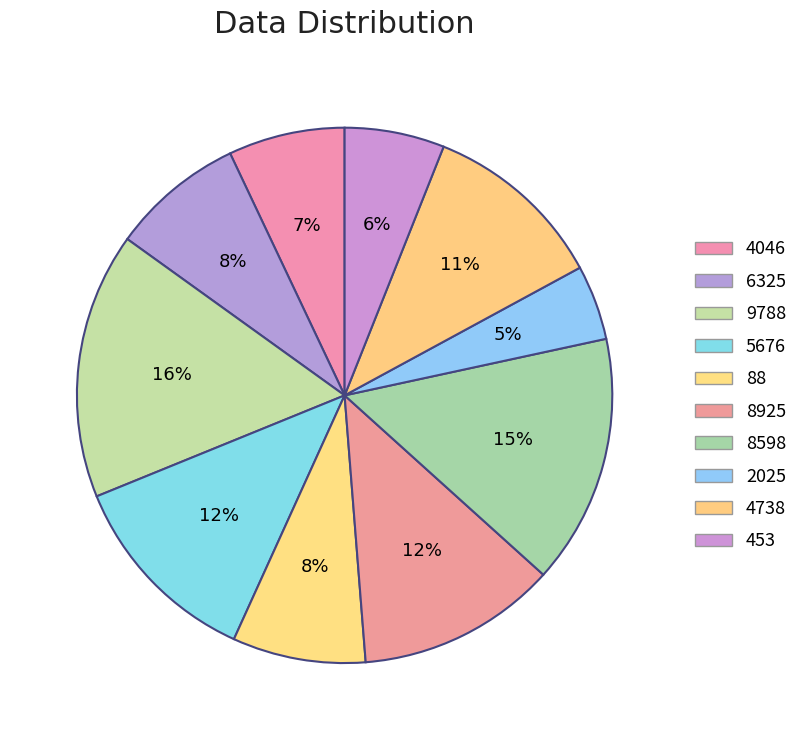

Count the number of slices in the pie.

10